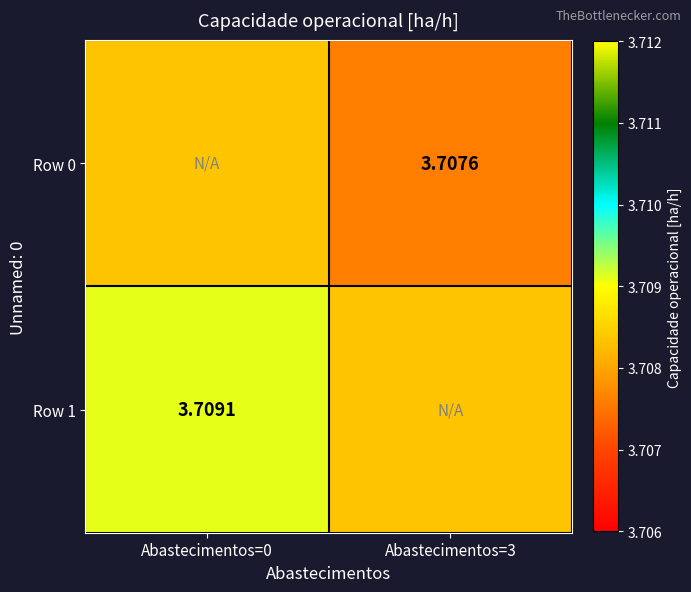

Is the value of Row 0 at Abastecimentos=3 greater than the value of Row 1 at Abastecimentos=0?

No